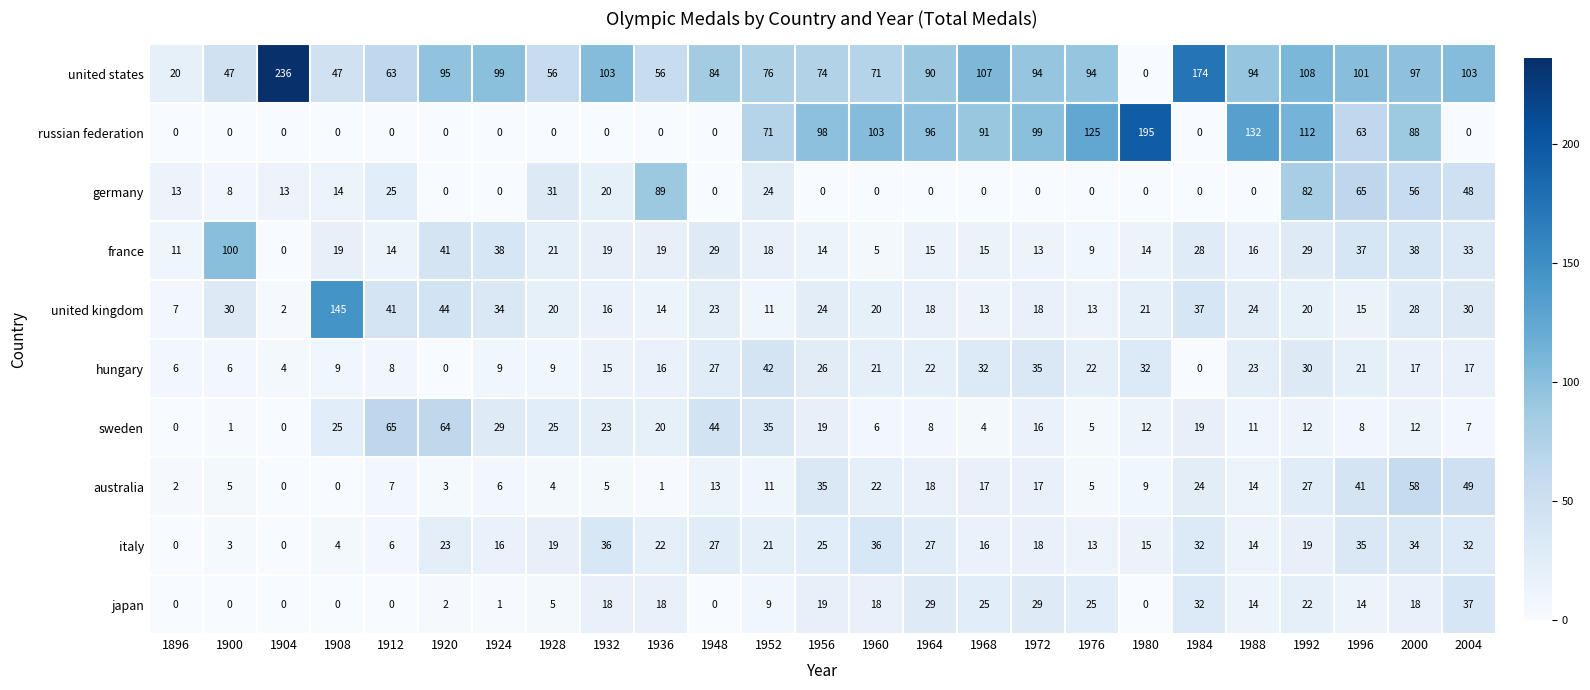

What is the sum of all japan values?

335